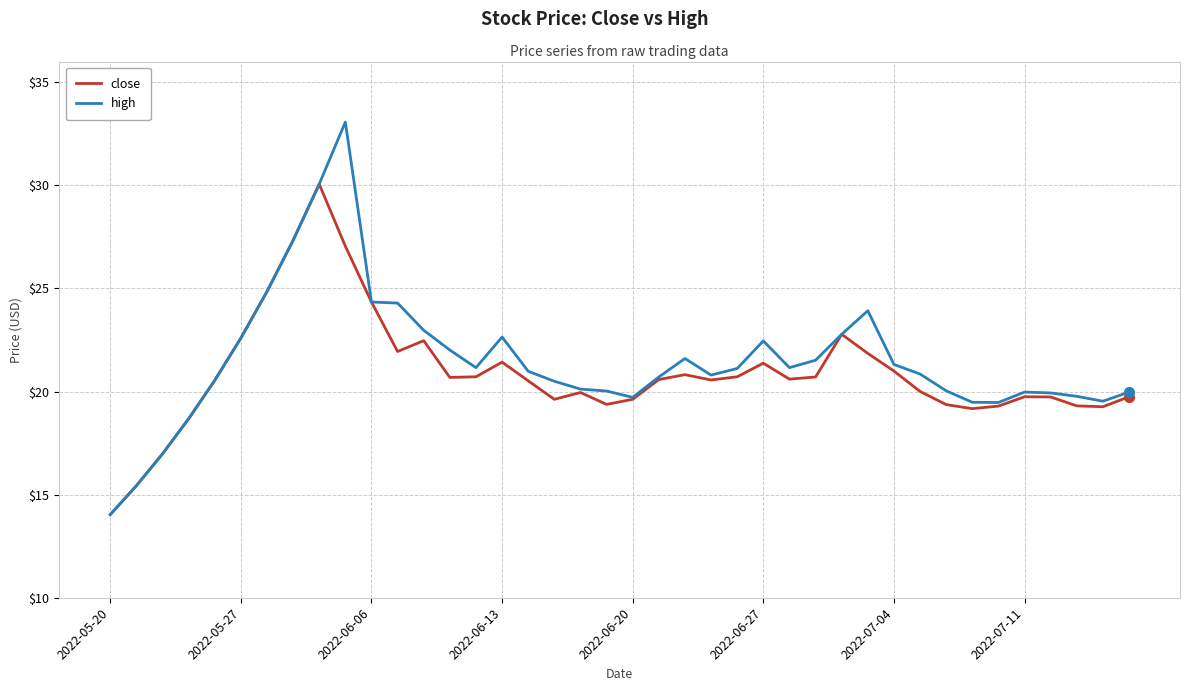

List the series in order of their peak value, highest first.

high, close